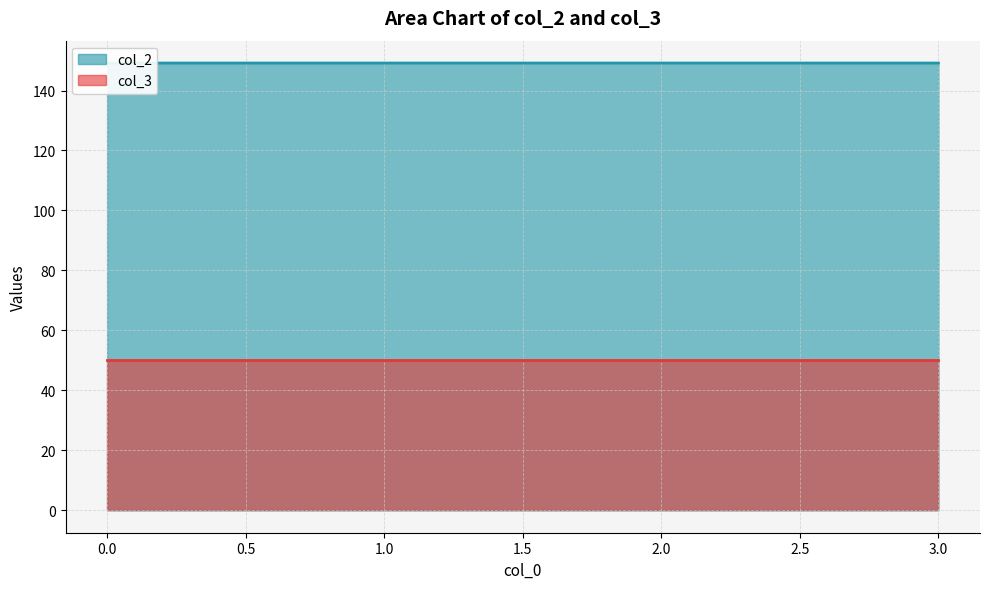

Which label corresponds to the smallest value in the chart?

3